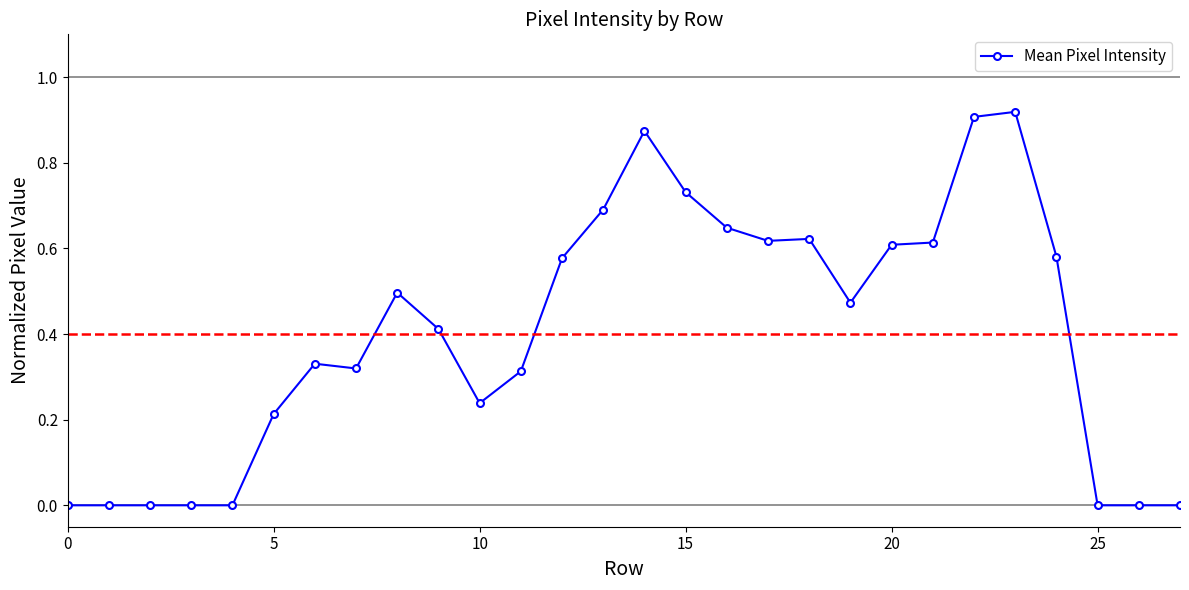

How many lines are shown in the chart?

1